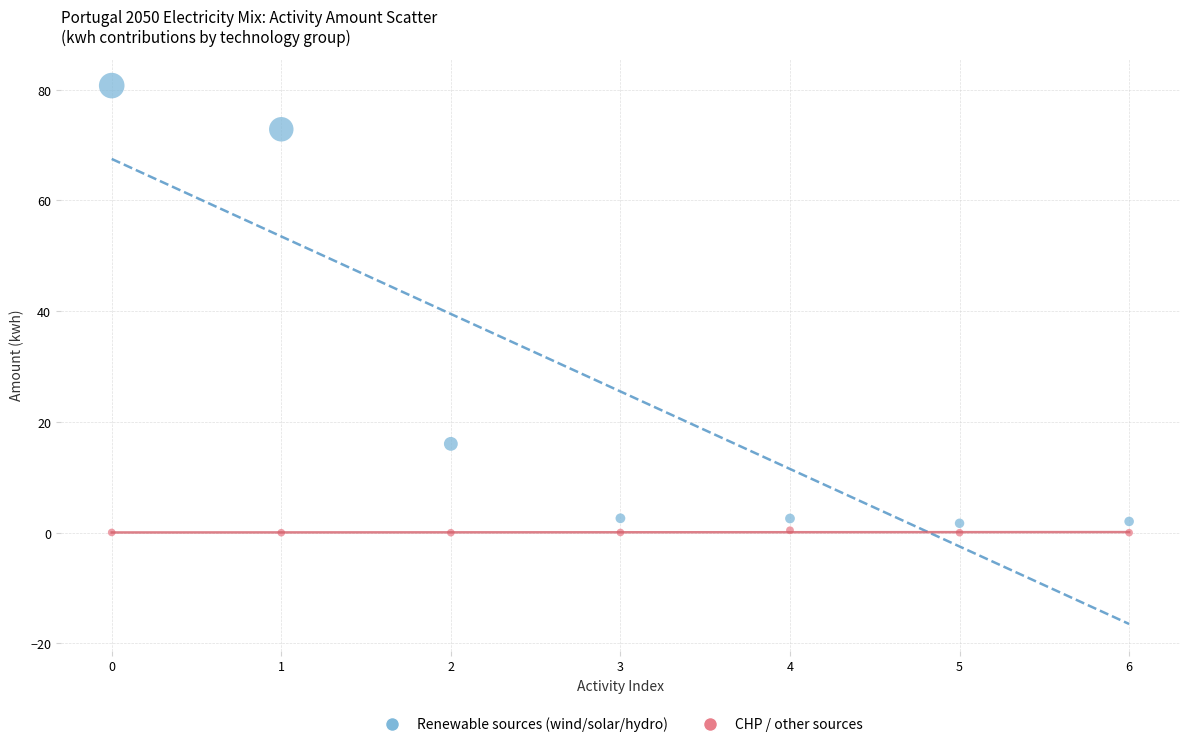

Which series contains the highest Y value?

Renewable sources (wind/solar/hydro)